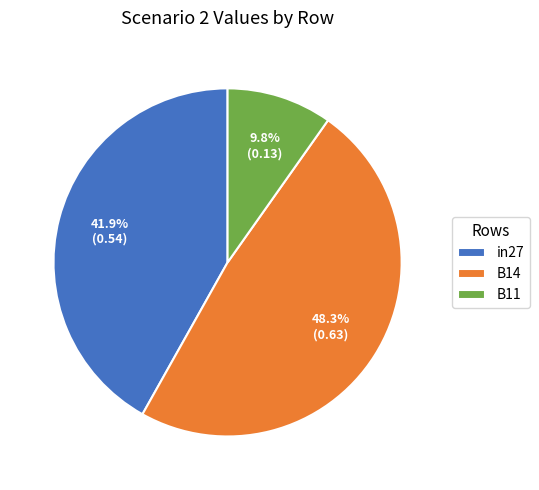

How many segments does this pie chart have?

3